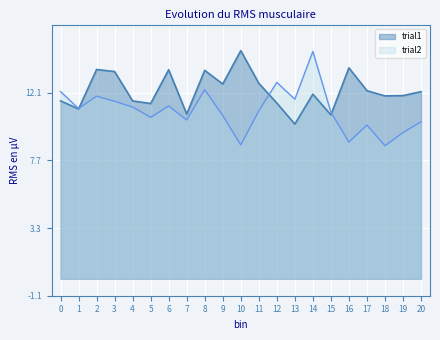

The value of trial2 at 3 is 11.5. True or false?

True